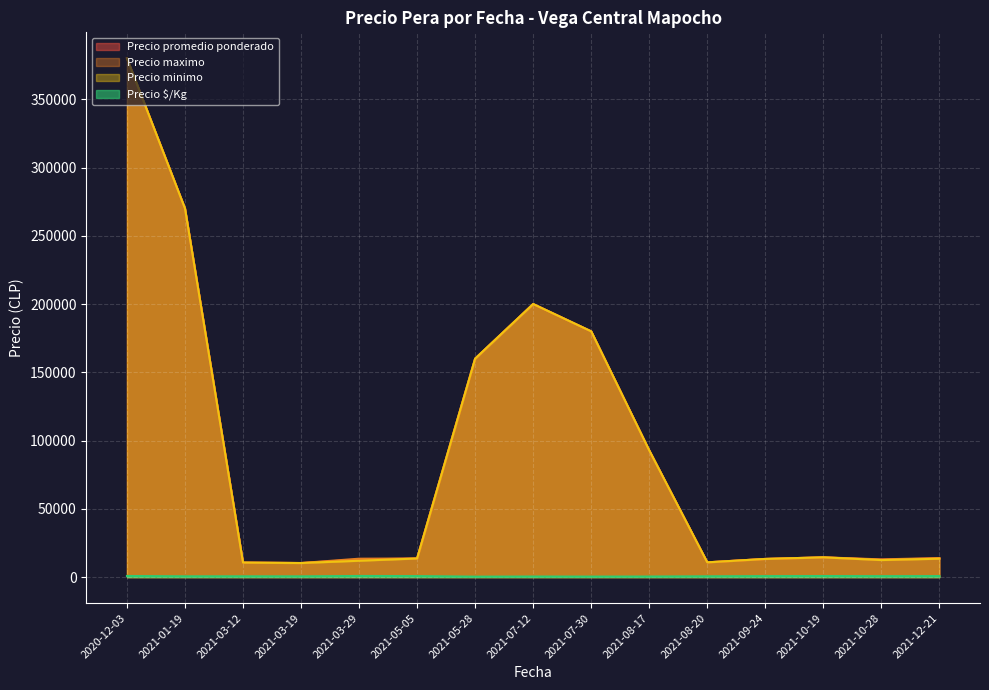

What is the difference between the maximum and minimum values in the Precio $/Kg series?

502.3